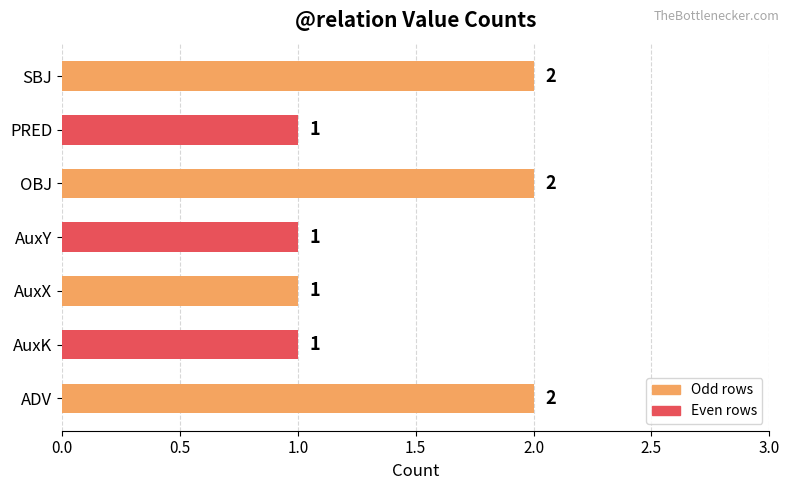

Reading bottom to top, list all the values displayed in this chart.

ADV=2	AuxK=1	AuxX=1	AuxY=1	OBJ=2	PRED=1	SBJ=2